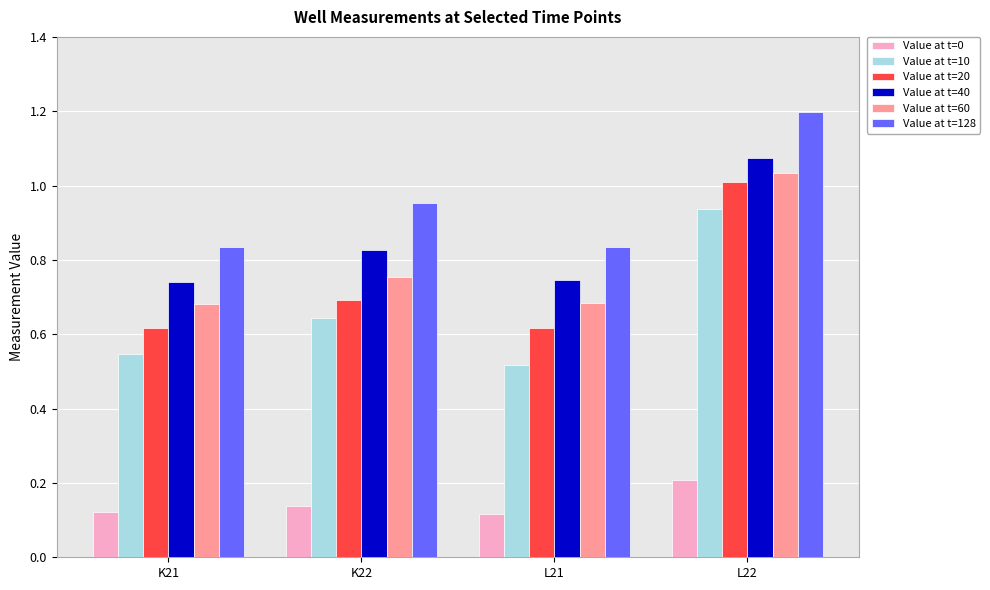

True or false: Value at t=10 has a value of 0.9 at L21.

False